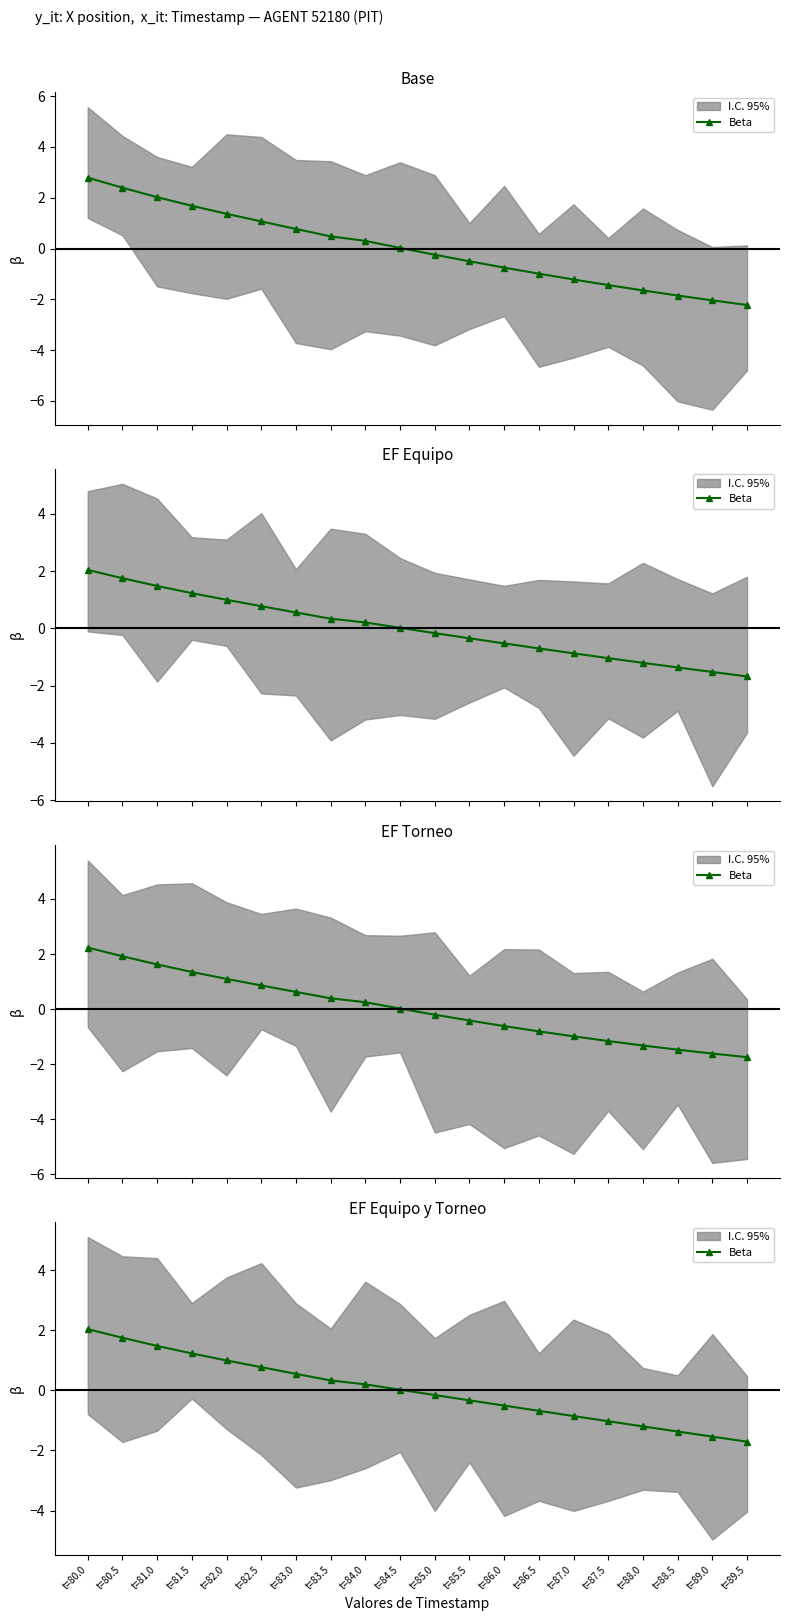

True or false: the data shows -0.5 at t=87.0.

False